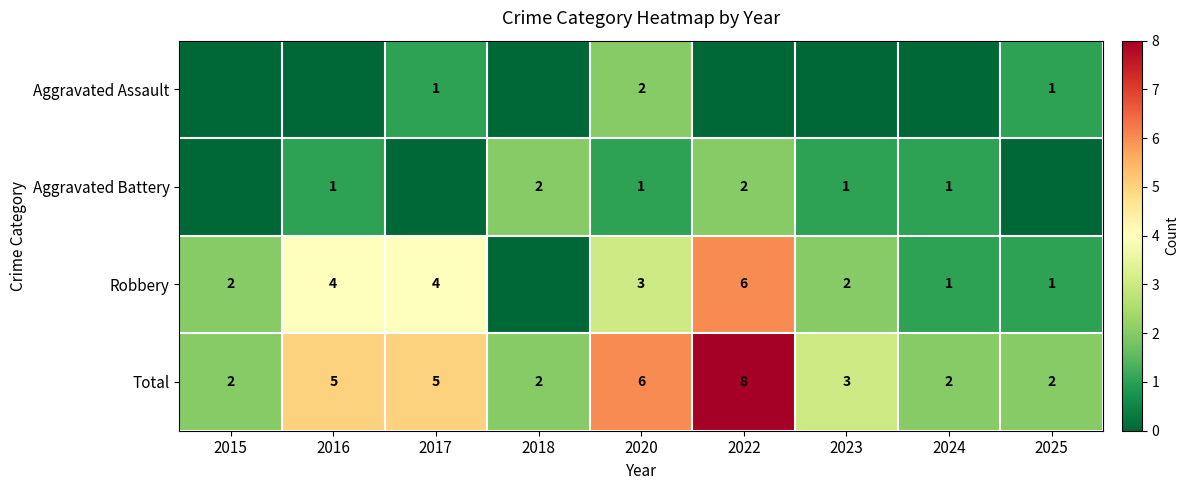

Is the value of Aggravated Battery at 2018 greater than the value of Total at 2020?

No